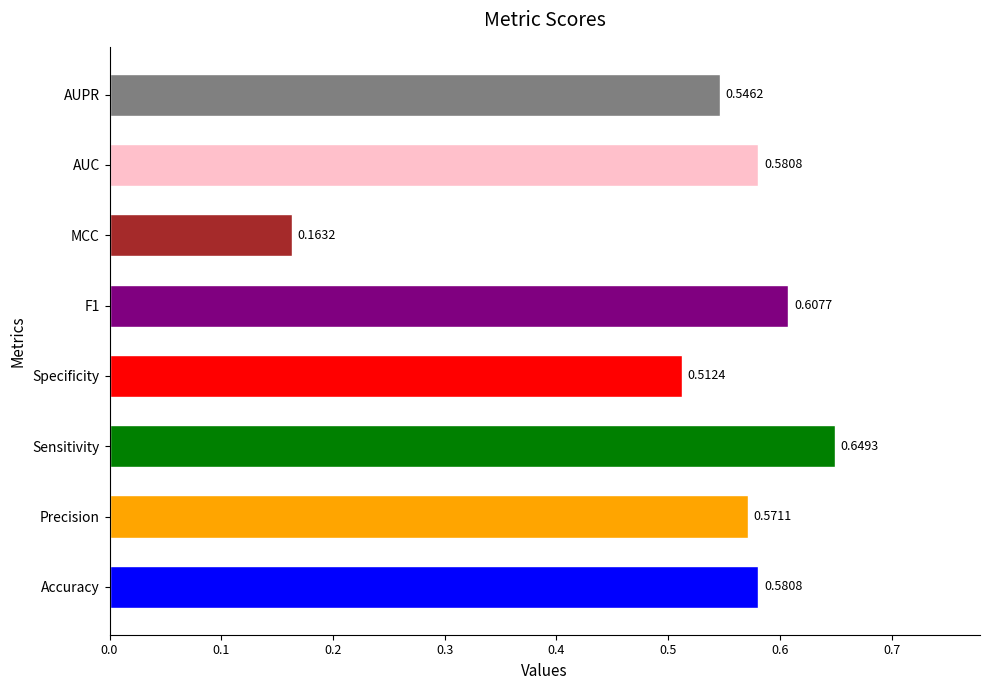

The chart shows a value of 0.9 at Specificity. True or false?

False